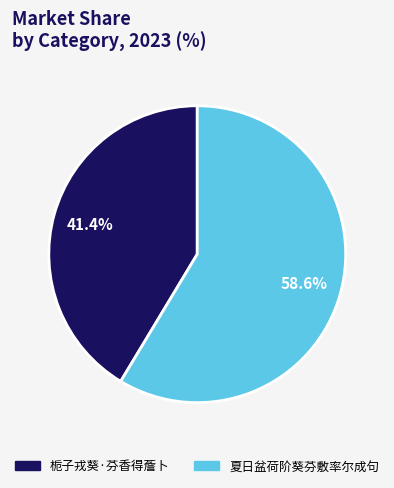

Count the number of slices in the pie.

2